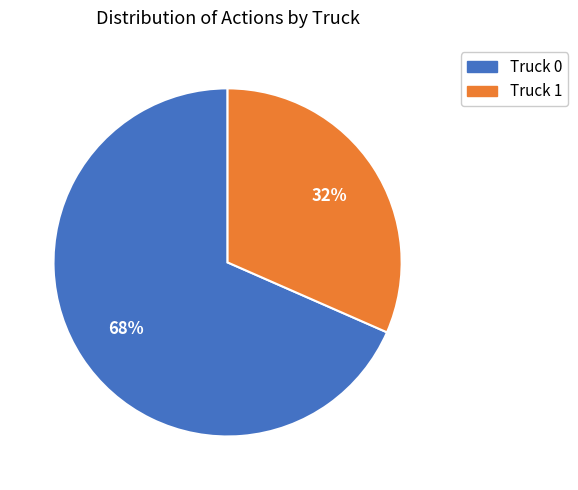

What is the largest slice in the pie chart?

Truck 0